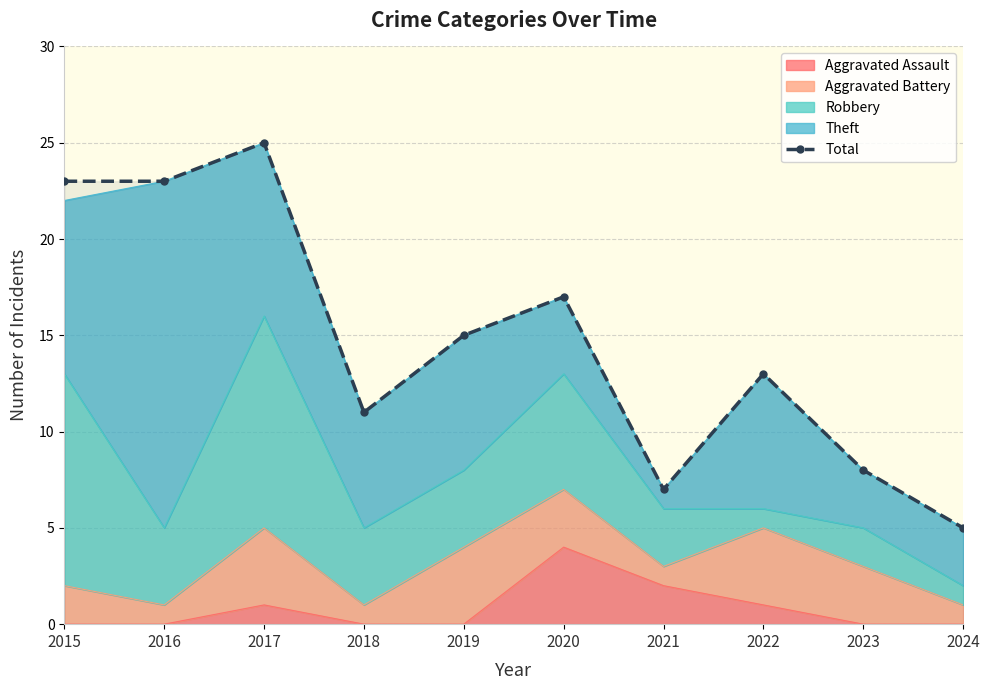

How many values are below 15?

5